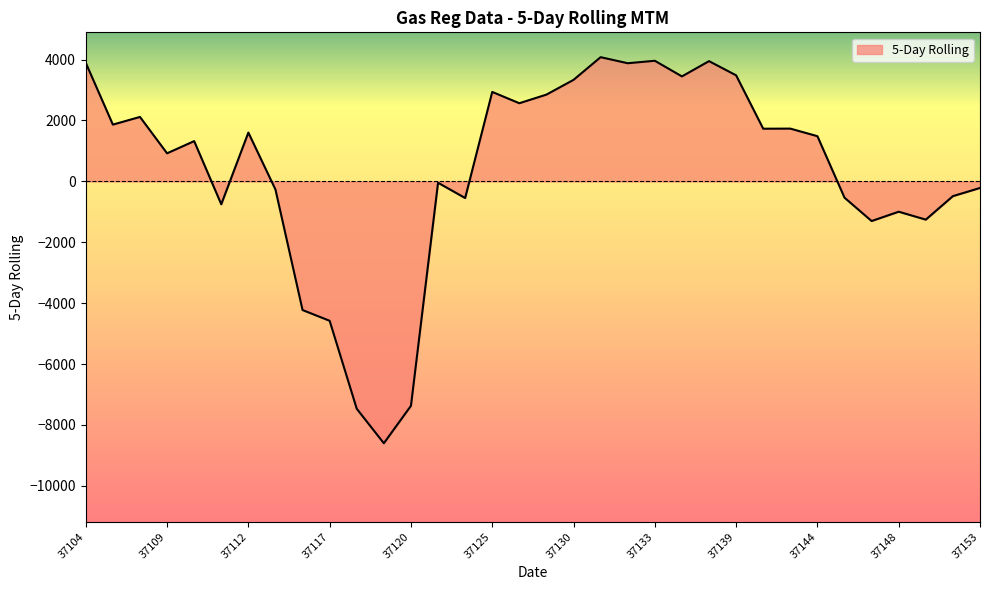

What is the maximum value shown in the chart?

4080.1